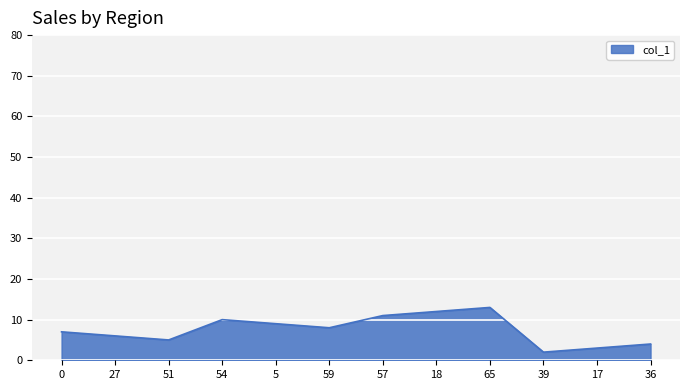

Is it true that the value at 39 is 2?

True